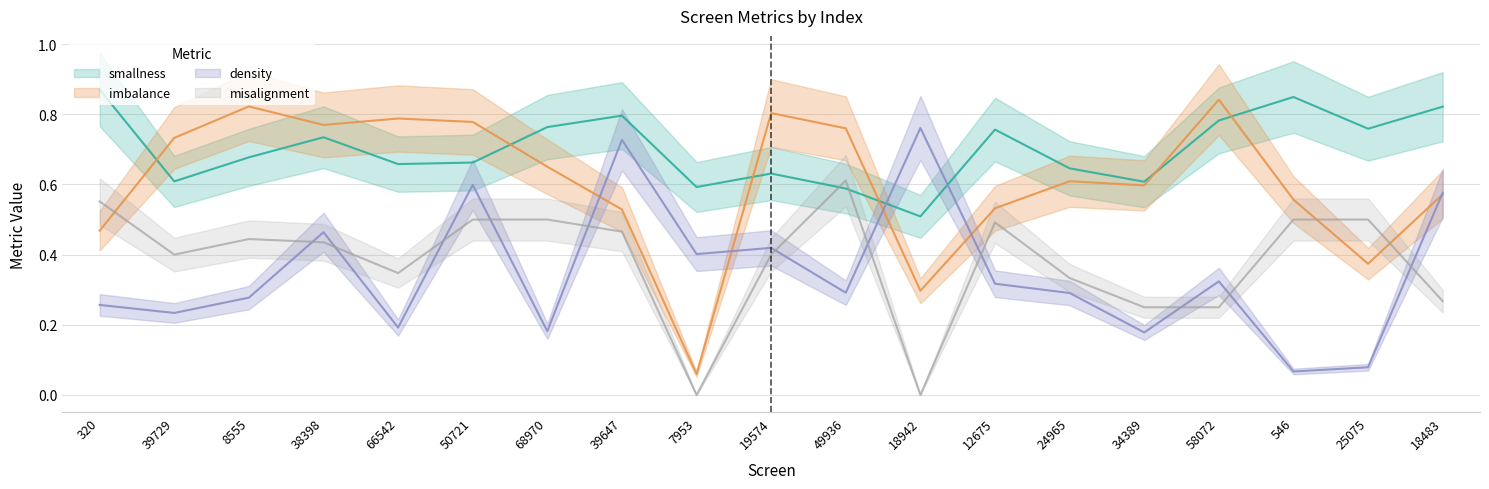

Reading right to left, what are all the values shown in this chart?

smallness: 0.8	0.8	0.8	0.8	0.6	0.6	0.8	0.5	0.6	0.6	0.6	0.8	0.8	0.7	0.7	0.7	0.7	0.6	0.9
imbalance: 0.6	0.4	0.6	0.8	0.6	0.6	0.5	0.3	0.8	0.8	0.1	0.5	0.7	0.8	0.8	0.8	0.8	0.7	0.5
density: 0.6	0.1	0.1	0.3	0.2	0.3	0.3	0.8	0.3	0.4	0.4	0.7	0.2	0.6	0.2	0.5	0.3	0.2	0.3
misalignment: 0.3	0.5	0.5	0.2	0.2	0.3	0.5	0.0	0.6	0.4	0.0	0.5	0.5	0.5	0.3	0.4	0.4	0.4	0.6